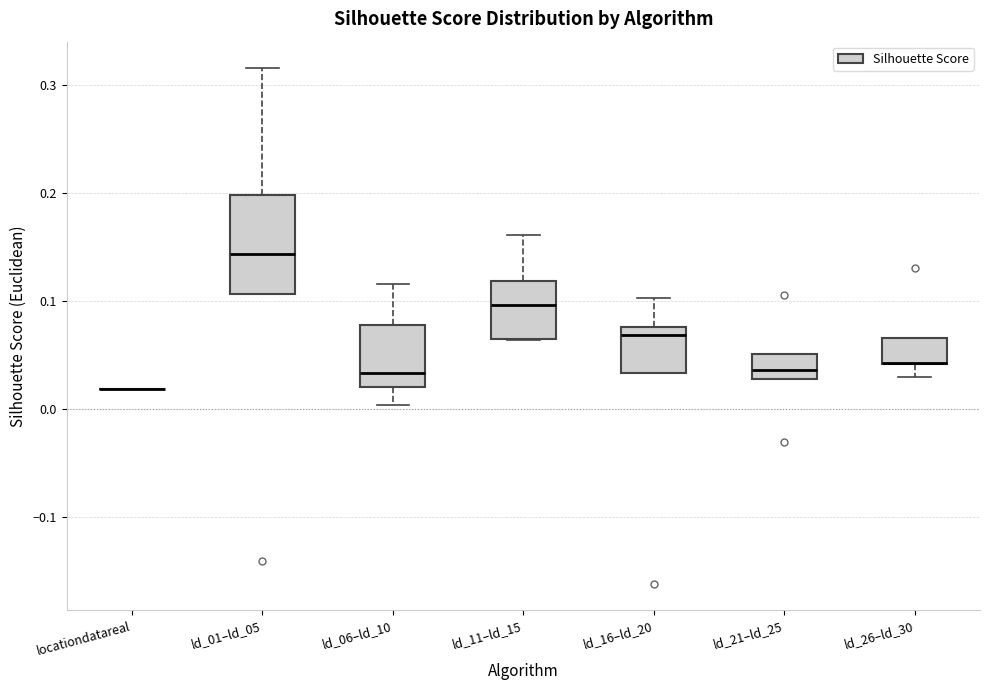

Reading left to right, transcribe this box plot: for each box, give where its median line is, the range the box spans, and where its two whiskers end, as read against the y-axis. The values are not printed on the chart, so give them approximately, as read against the axis.

locationdatareal: box collapsed to a line at 0.02, whiskers 0.02 to 0.02
ld_01–ld_05: median 0.14, box 0.11 to 0.20, whiskers 0.11 to 0.32
ld_06–ld_10: median 0.03, box 0.02 to 0.08, whiskers 0.00 to 0.12
ld_11–ld_15: median 0.10, box 0.06 to 0.12, whiskers 0.06 to 0.16
ld_16–ld_20: median 0.07, box 0.03 to 0.08, whiskers 0.03 to 0.10
ld_21–ld_25: median 0.04, box 0.03 to 0.05, whiskers 0.03 to 0.05
ld_26–ld_30: median 0.04 (drawn on the box's lower edge), box 0.04 to 0.07, whiskers 0.03 to 0.07